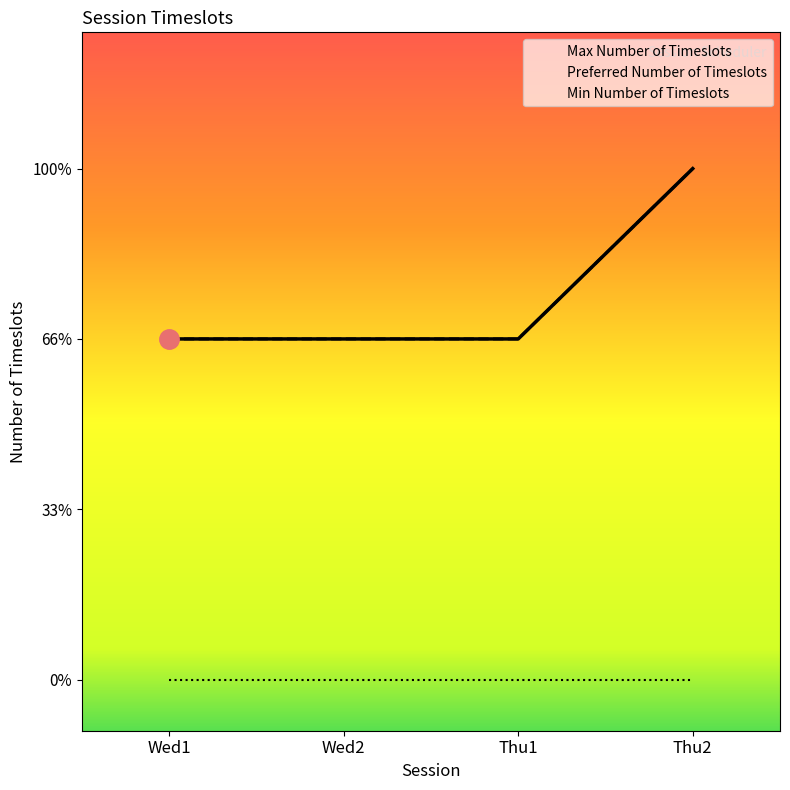

What is the maximum value for Preferred Number of Timeslots?

3